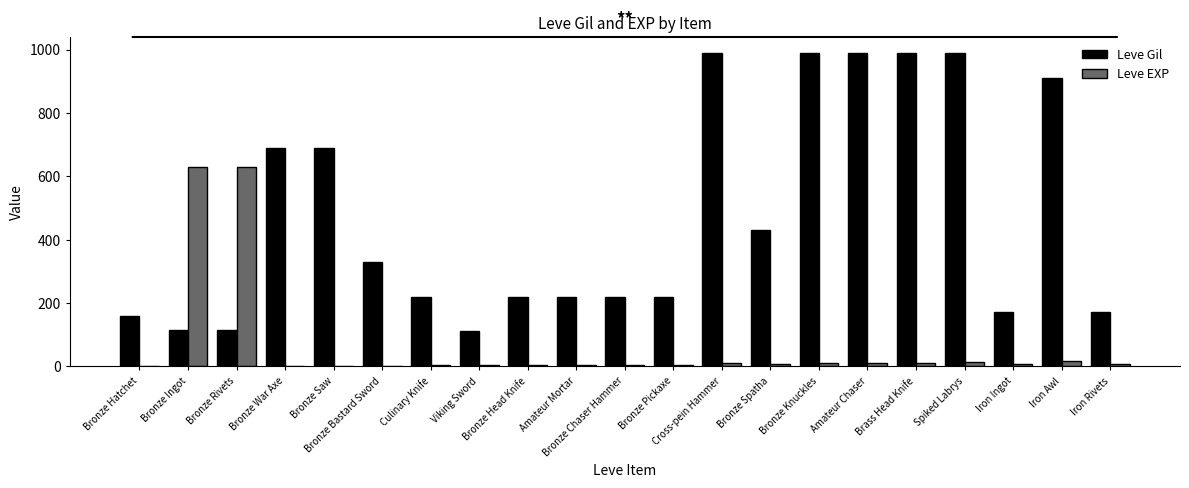

Which series has the largest total across all categories?

Leve Gil